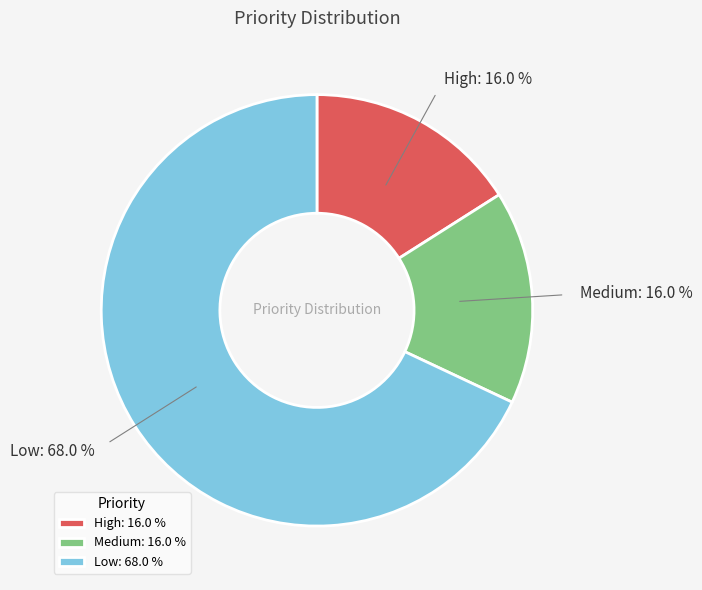

Which category has the biggest portion of the pie?

Low